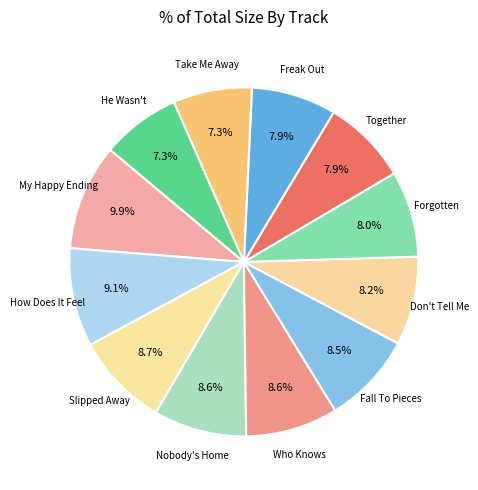

How many segments does this pie chart have?

12